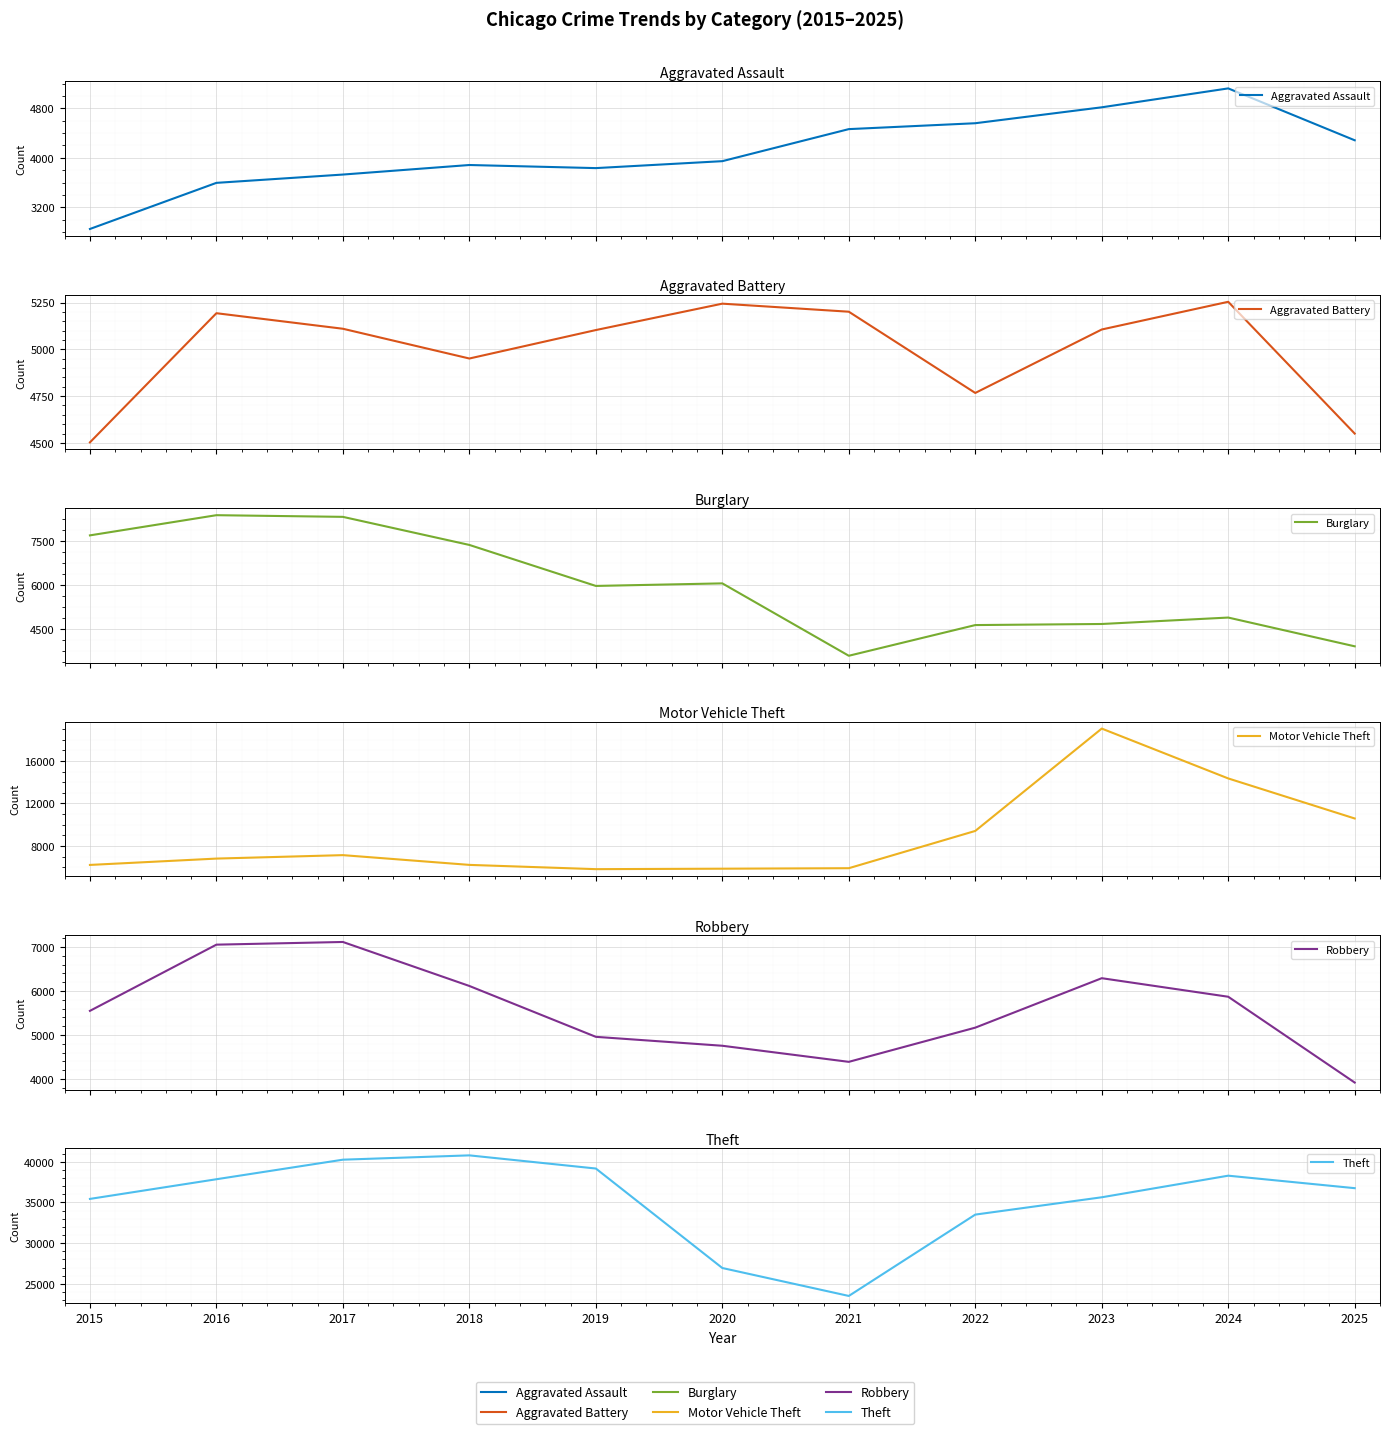

What is the value of the Burglary point at the 5th from the left?

5965